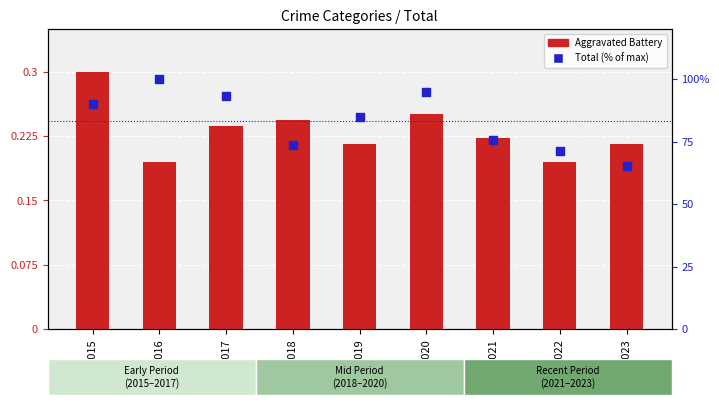

Which series contains the highest Y value?

Total (% of max)